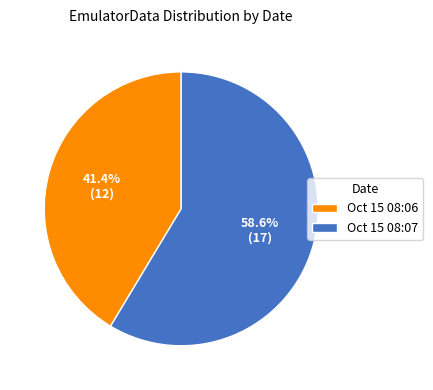

What is the largest slice in the pie chart?

Oct 15 08:07